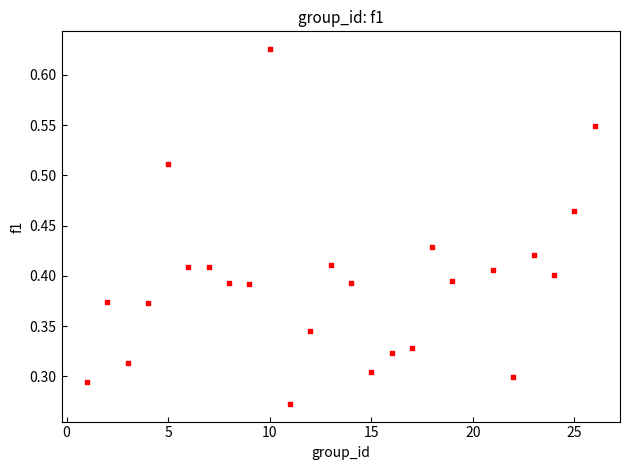

What is the range of X values (max minus min)?

25.0